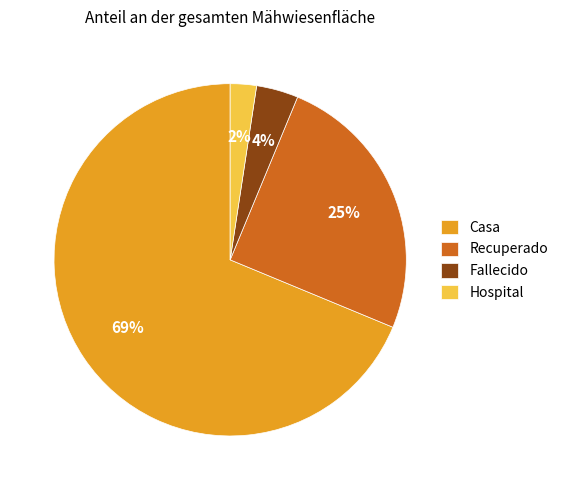

Count the number of slices in the pie.

4